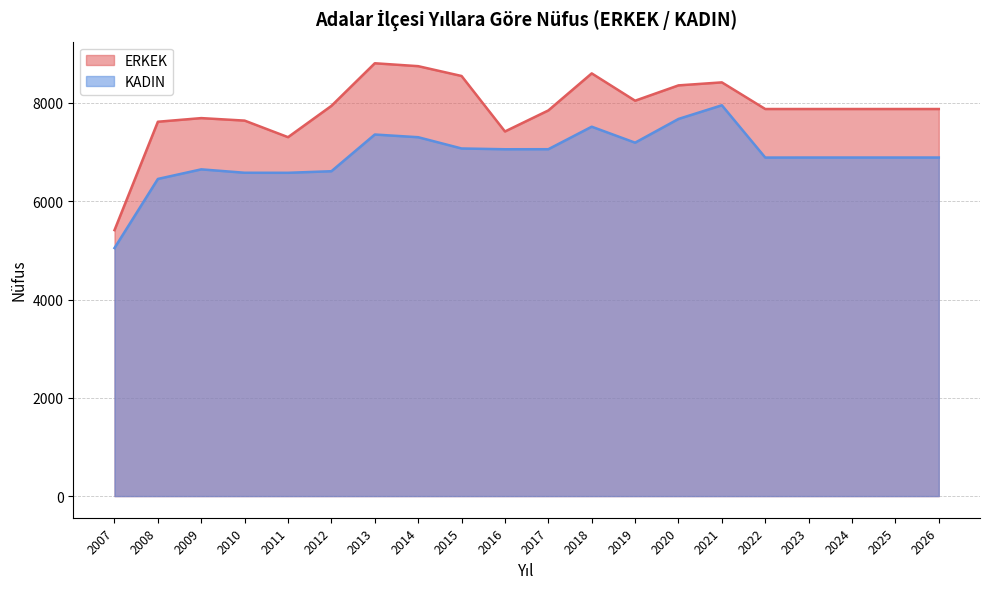

What is the sum of the KADIN values at 2025 and 2019?

14082